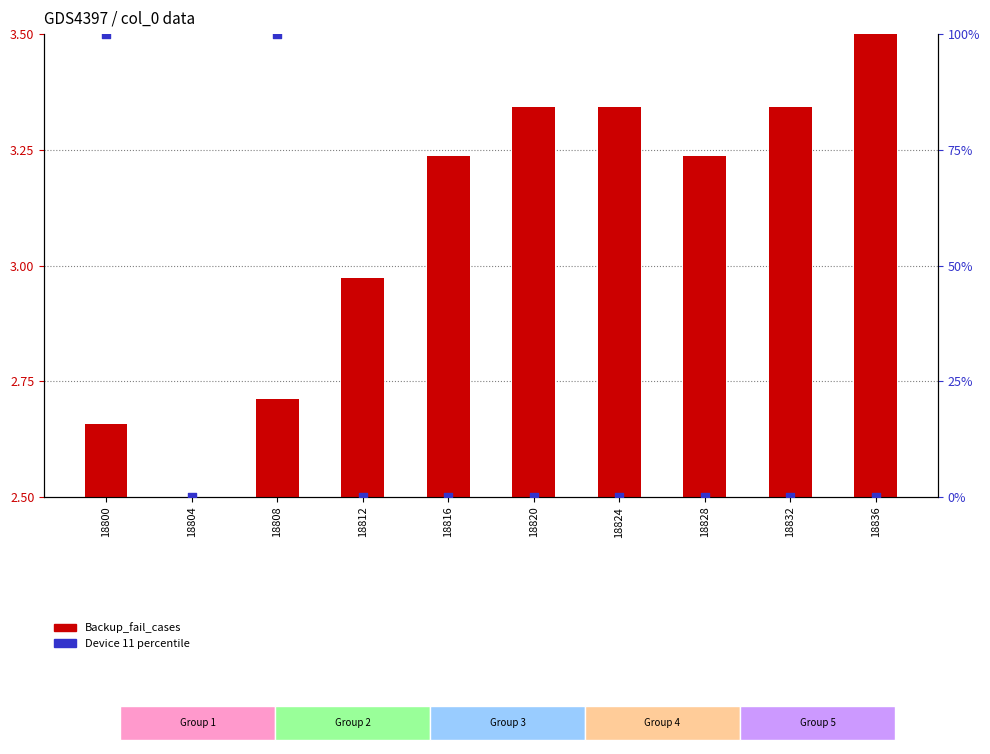

At which category is the sum across all series the highest?

18808